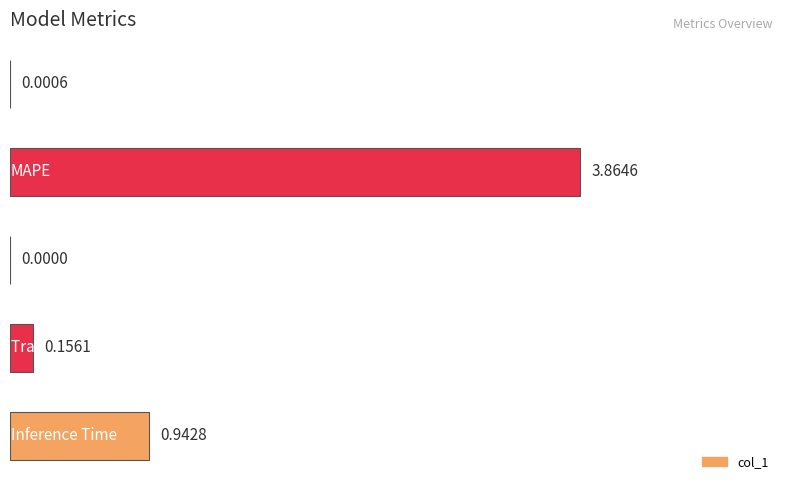

What is the sum of all values?

5.0